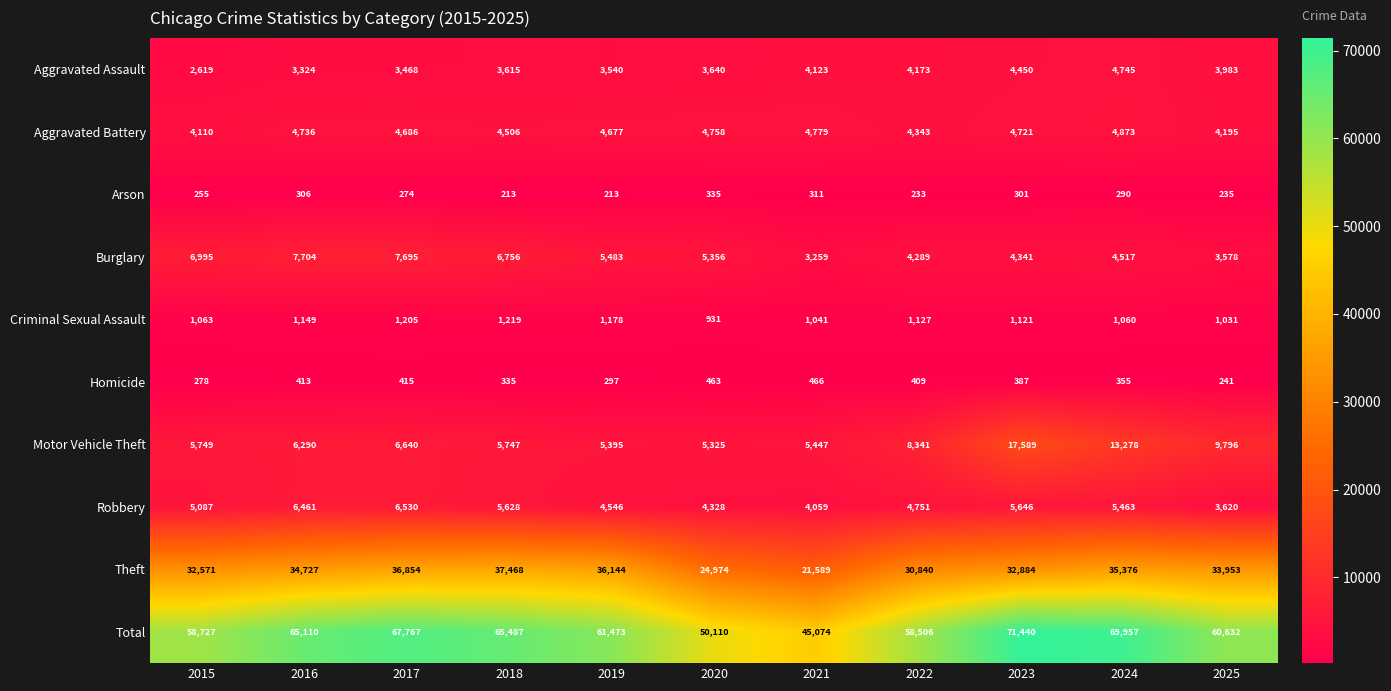

What is the difference between the highest and lowest values at 2025?

60397